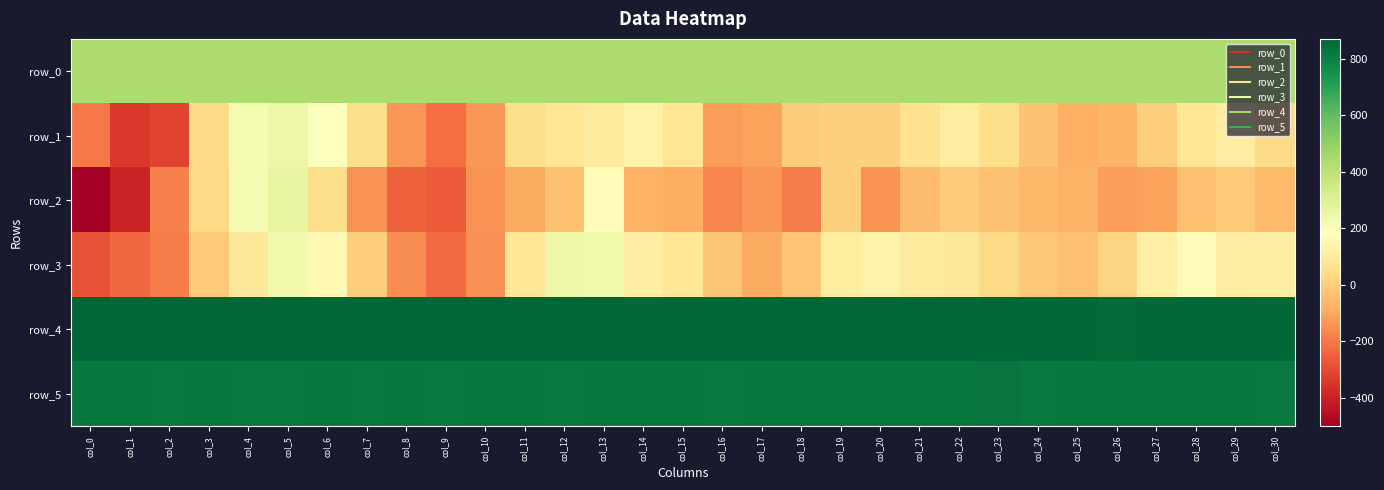

Count the number of categories in the chart.

31